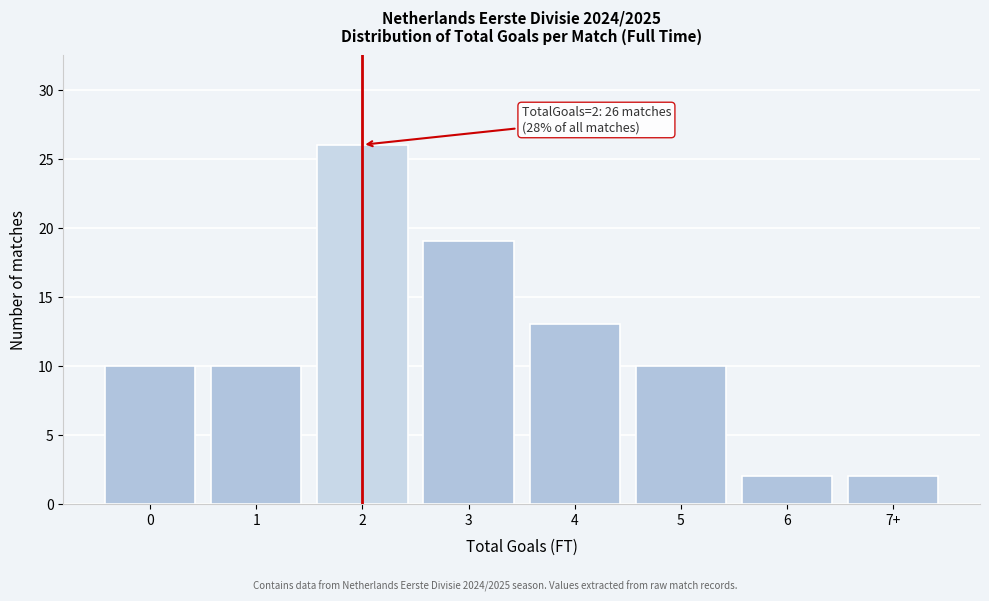

Reading right to left, what are all the values shown in this chart?

2	2	10	13	19	26	10	10